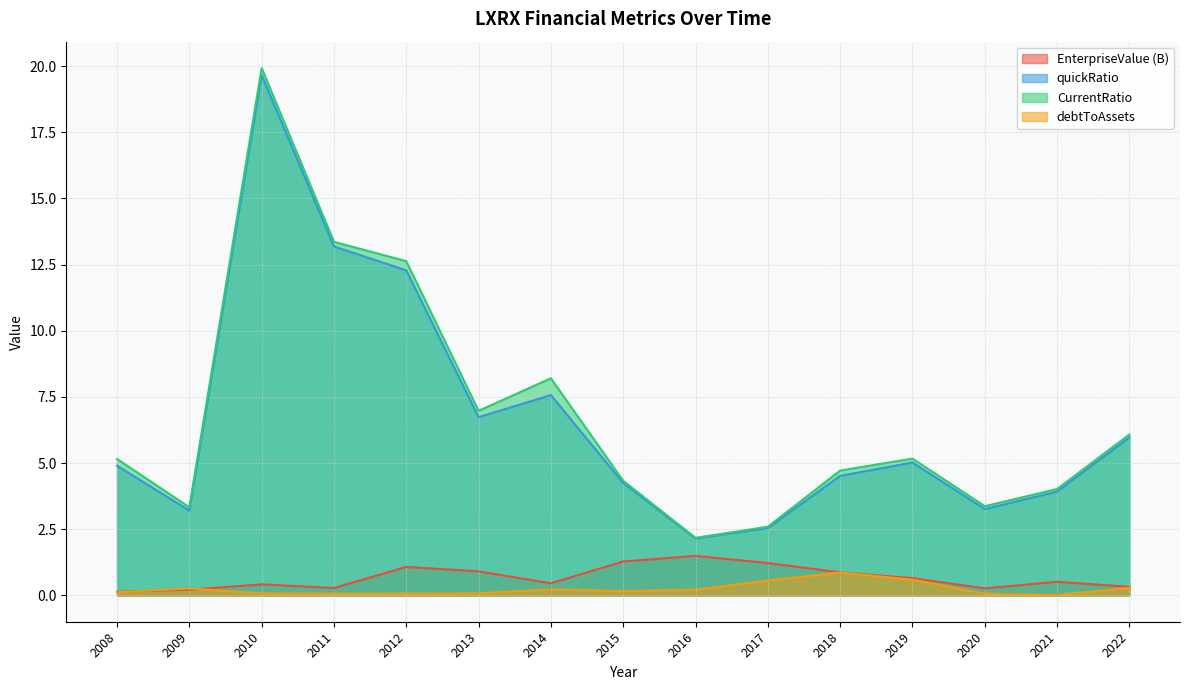

The value of quickRatio at 2011 is 8.3. True or false?

False